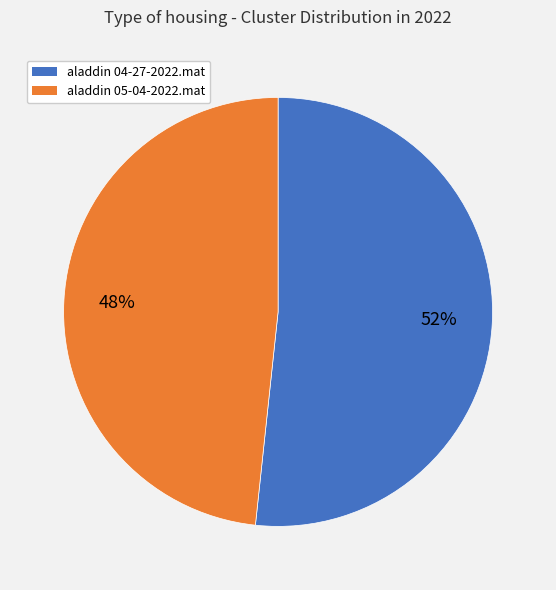

To the nearest percent, what is the average slice percentage?

50%